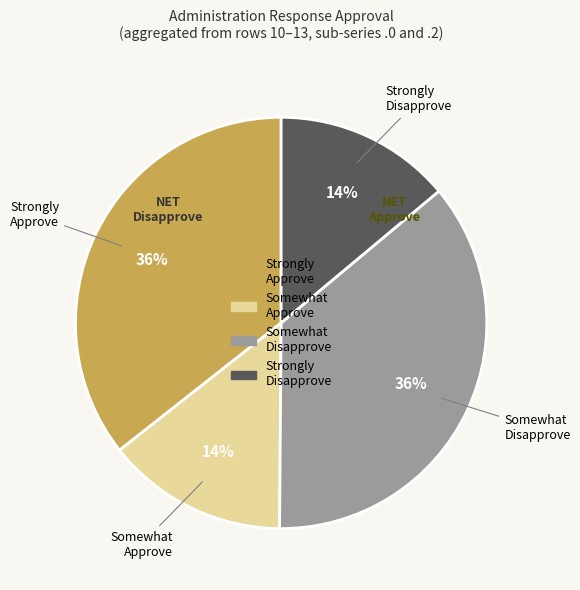

Does Strongly Approve account for over 50% of the chart?

No